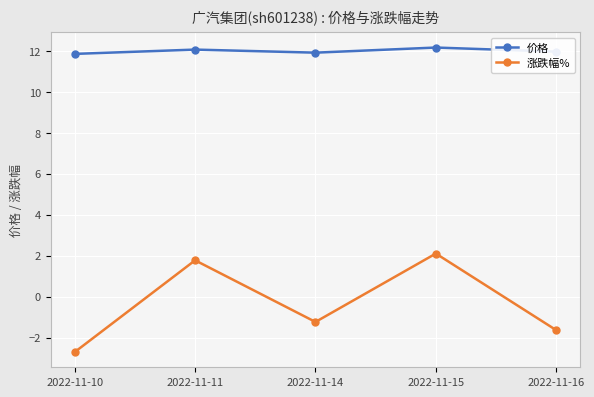

Is the value of 涨跌幅% at 2022-11-15 greater than the value of 价格 at 2022-11-10?

No